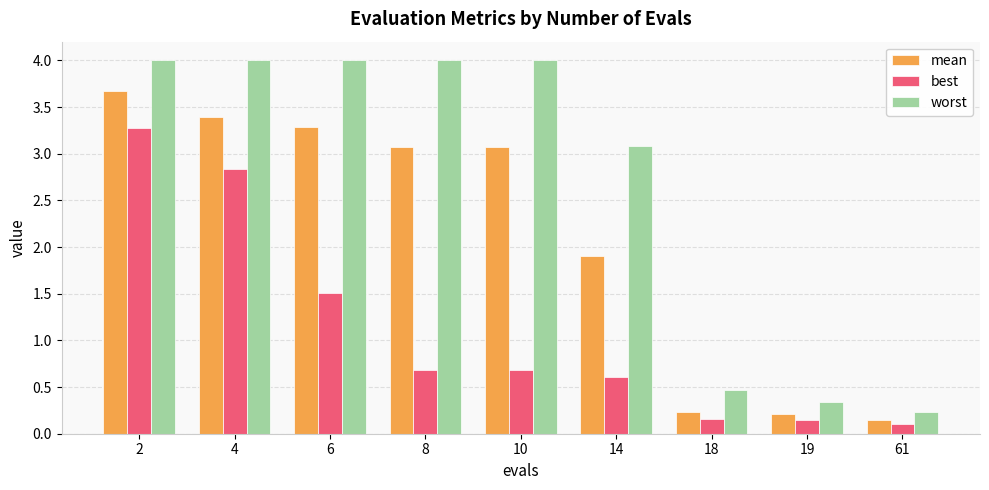

The best series shows 3.3 at 2. True or false?

True